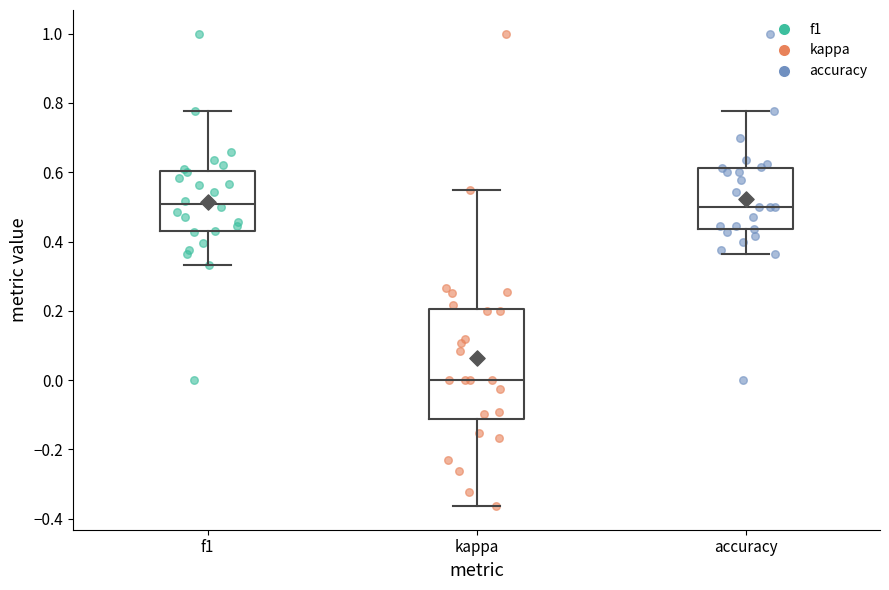

Reading left to right, read every box against the y-axis: the position of its median line, the range the box covers, and the ends of its whiskers. The values are not printed on the chart, so give them approximately, as read against the axis.

f1: median 0.50, box 0.44 to 0.60, whiskers 0.34 to 0.78
kappa: median 0.00, box -0.12 to 0.20, whiskers -0.36 to 0.56
accuracy: median 0.50, box 0.44 to 0.62, whiskers 0.36 to 0.78